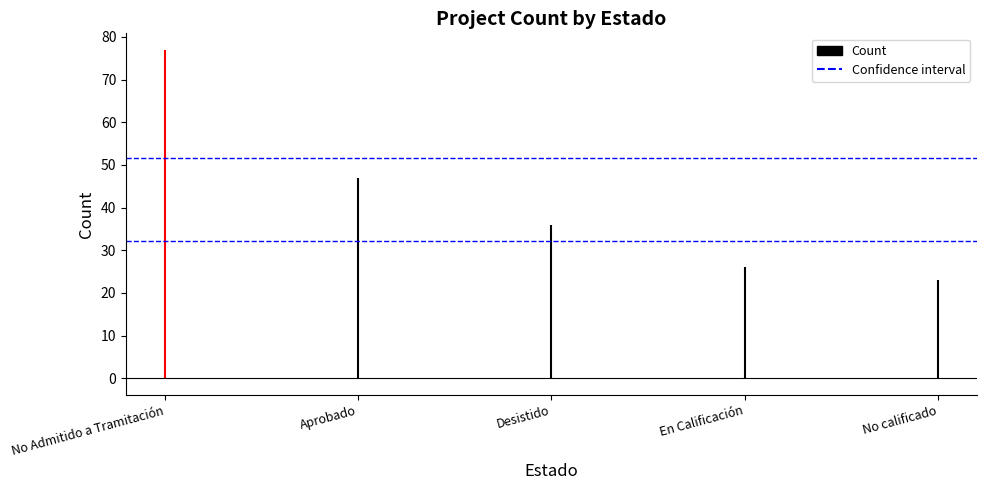

The chart shows a value of 36 at Desistido. True or false?

True